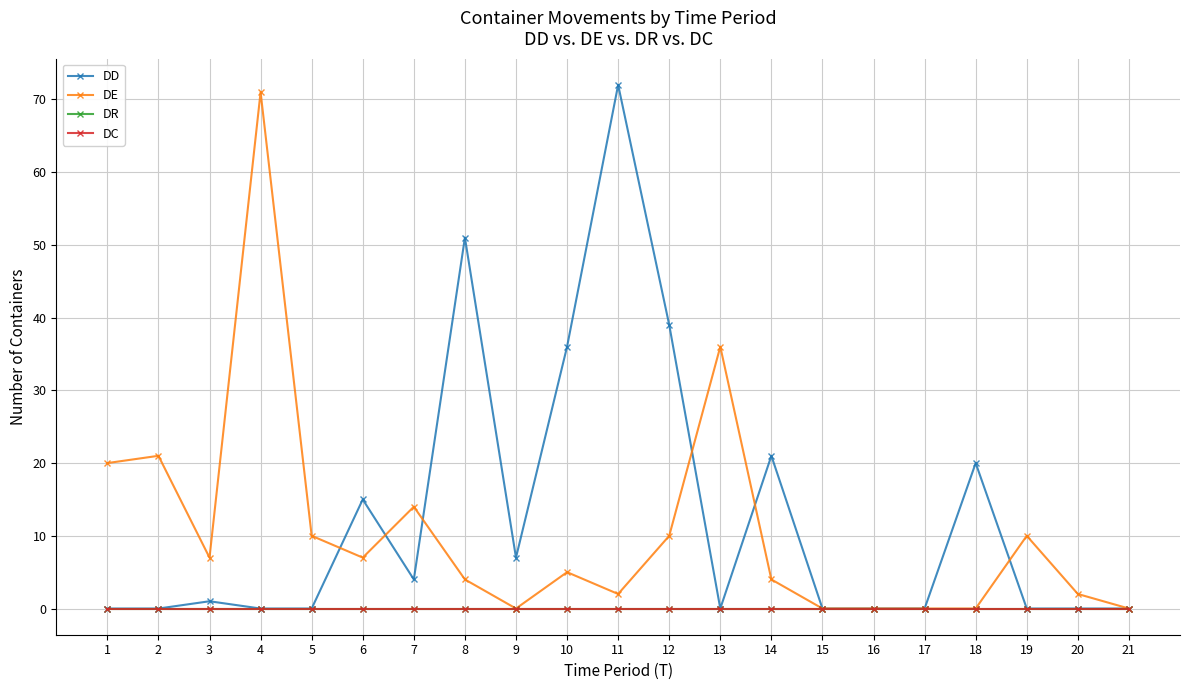

What is the total value across all series at 4?

71